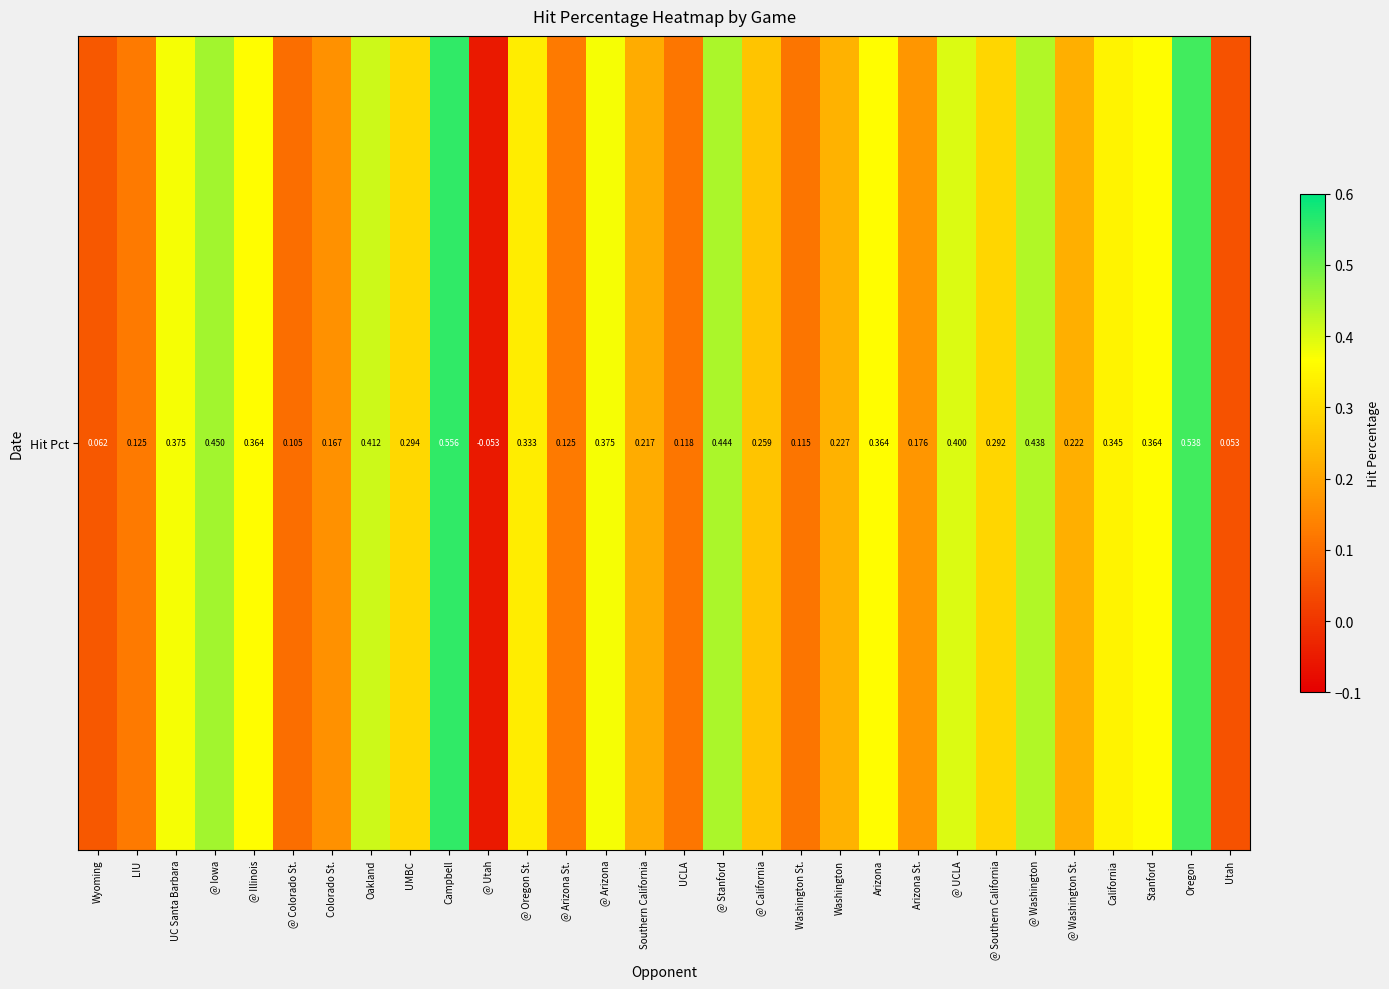

Which label corresponds to the smallest value in the chart?

@ Utah